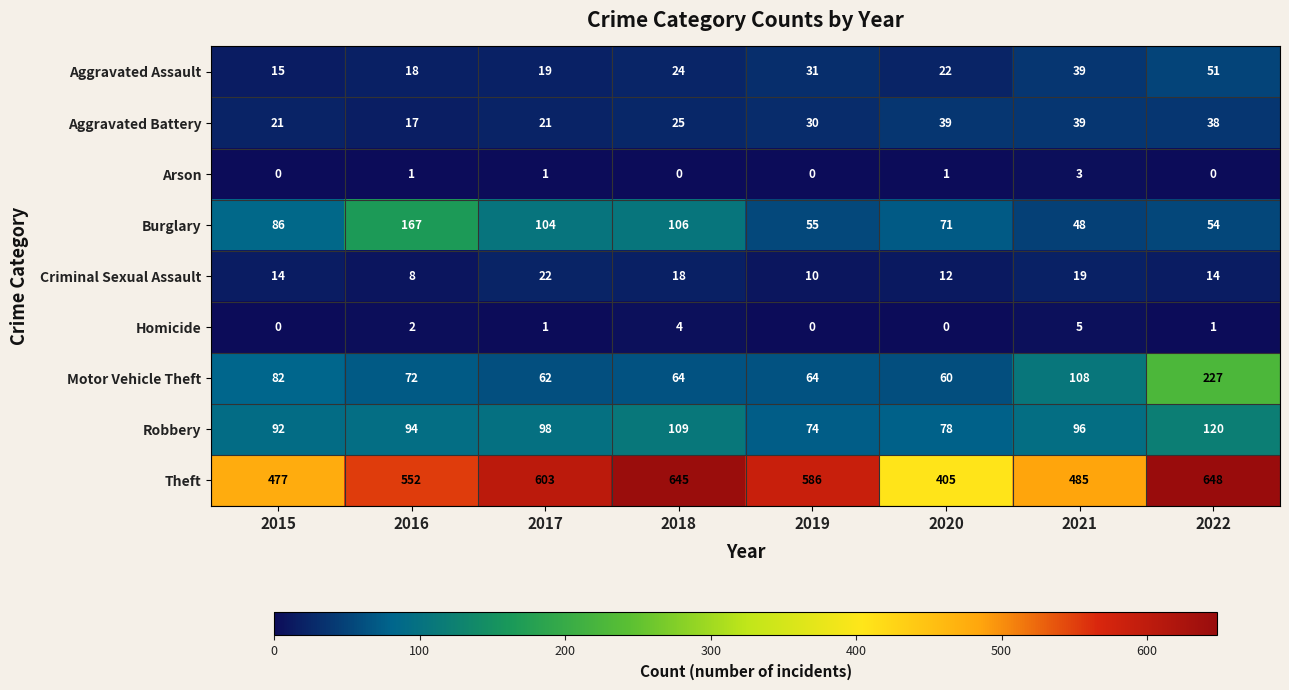

What is the sum of all Criminal Sexual Assault values?

117